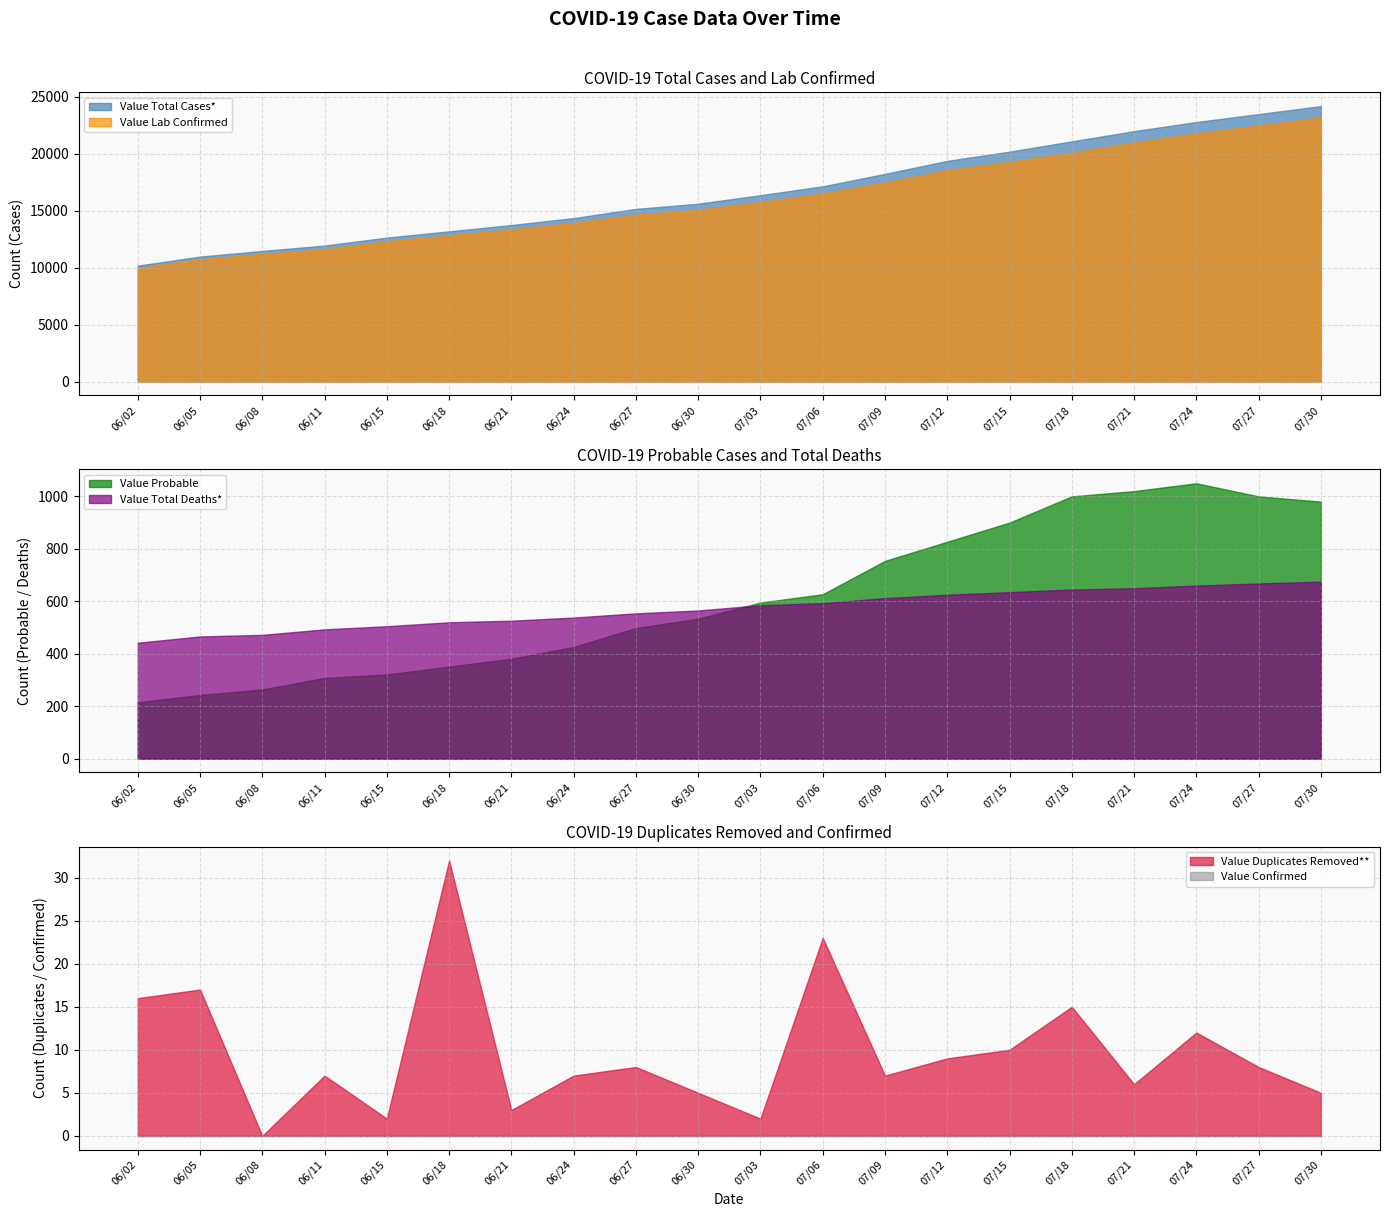

Reading left to right, extract all data points from this chart.

Value Total Cases*: 10185	10977	11476	11945	12647	13197	13750	14363	15167	15624	16376	17152	18245	19389	20200	21100	22000	22800	23500	24200
Value Lab Confirmed: 9970	10734	11212	11637	12326	12846	13369	13937	14669	15090	15781	16525	17491	18562	19300	20100	21000	21800	22500	23200
Value Probable: 215	243	264	308	321	351	381	426	498	534	595	627	754	827	900	1000	1020	1050	1000	980
Value Total Deaths*: 442	466	472	493	505	520	526	538	554	565	585	593	612	625	635	645	650	660	668	675
Value Duplicates Removed**: 16	17	0	7	2	32	3	7	8	5	2	23	7	9	10	15	6	12	8	5
Value Confirmed: 0	0	0	0	0	0	0	0	0	0	0	0	0	0	0	0	0	0	0	0